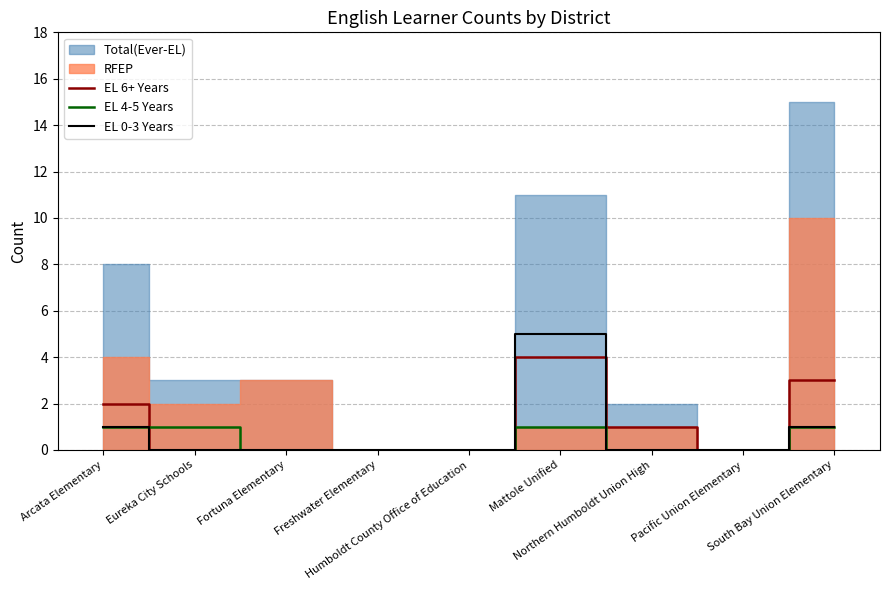

How many interior local peaks does the EL 6+ Years series have?

1